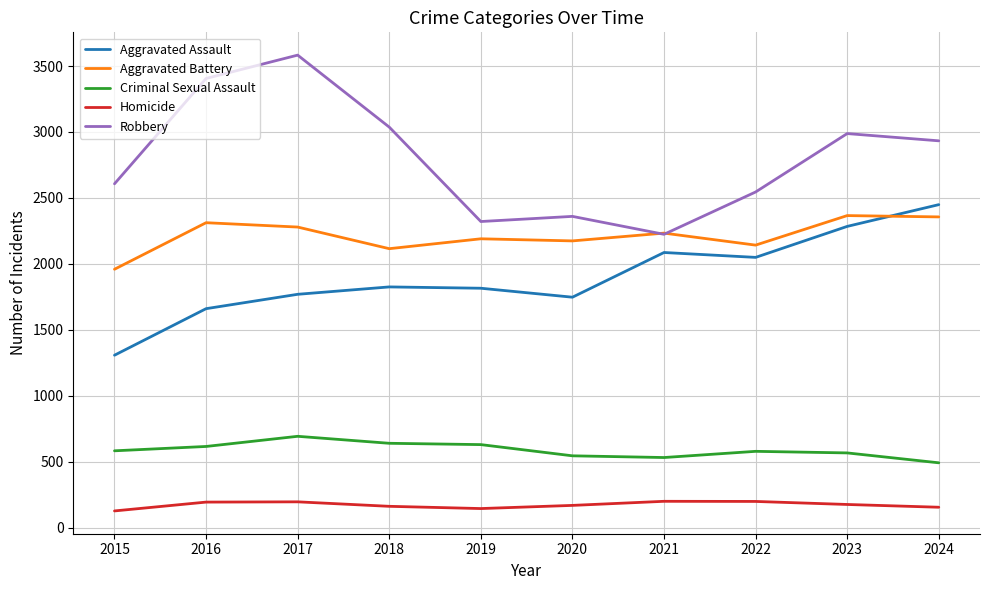

Rank the series at 2016 from highest to lowest value.

Robbery, Aggravated Battery, Aggravated Assault, Criminal Sexual Assault, Homicide